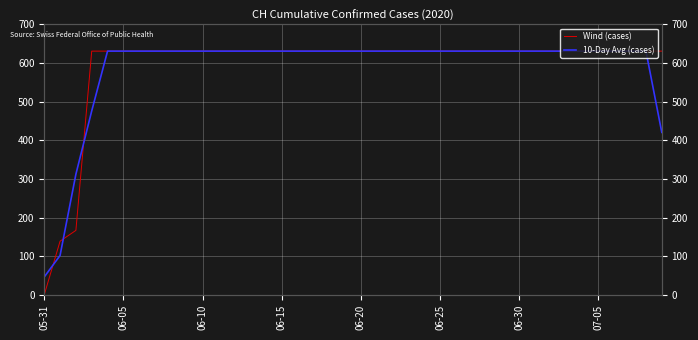

What position from the right is 05-31?

40